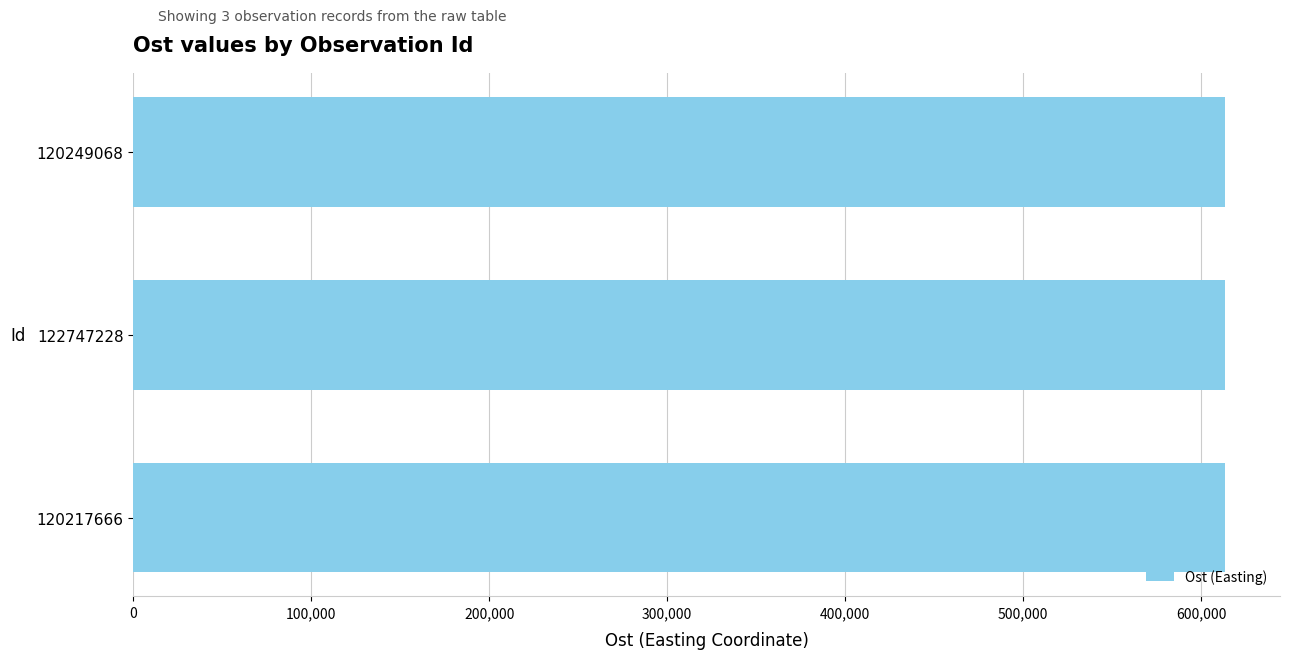

Approximately how many times larger is the value at 120249068 compared to 120217666?

1.0